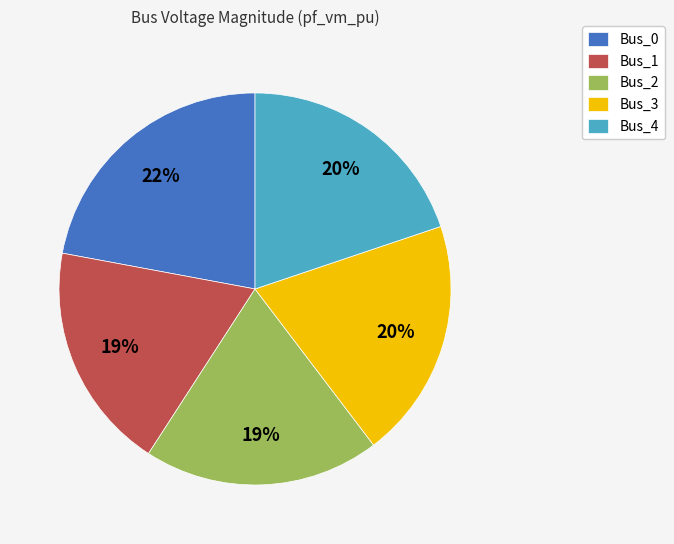

Which category has the biggest portion of the pie?

Bus_0